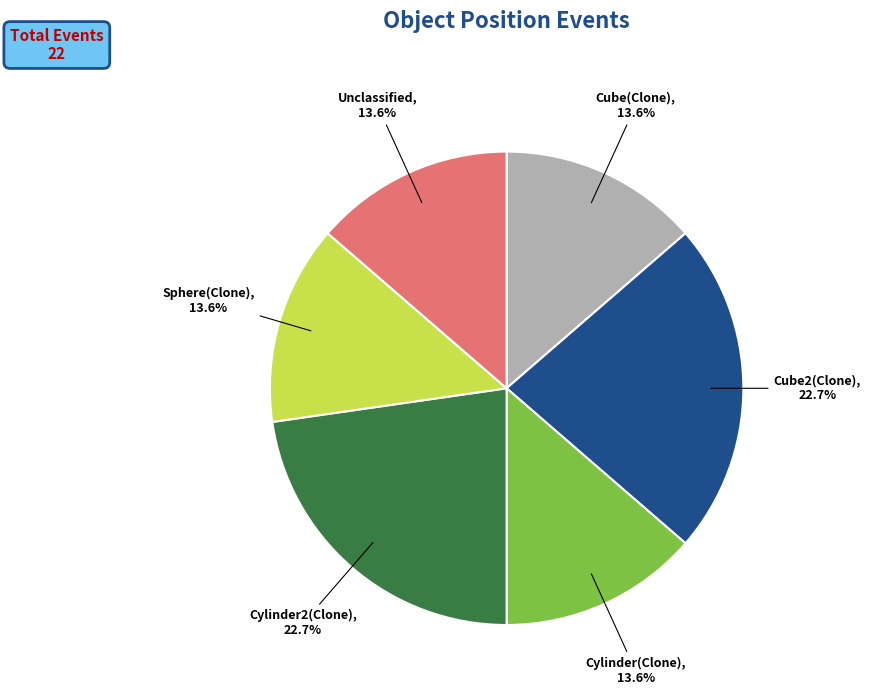

To the nearest percent, what is the difference between the largest and smallest slice percentages?

9%